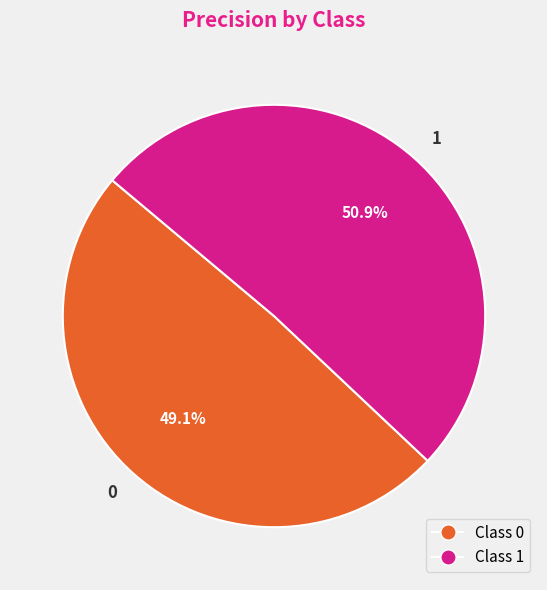

What percentage is the 0 slice, to the nearest percent?

49%